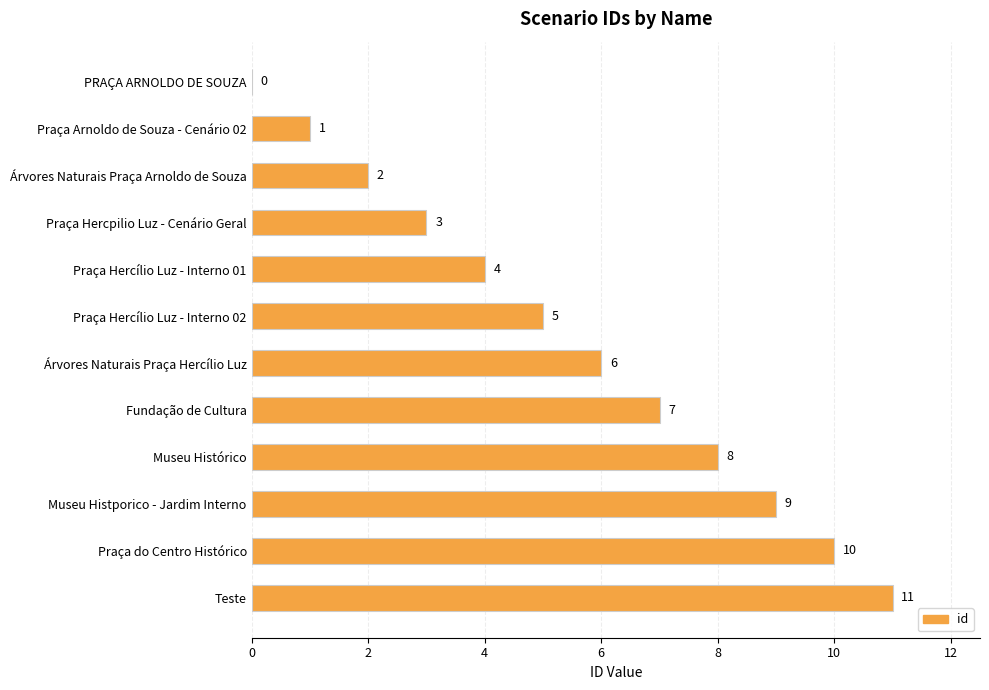

Which label corresponds to the largest value in the chart?

Teste